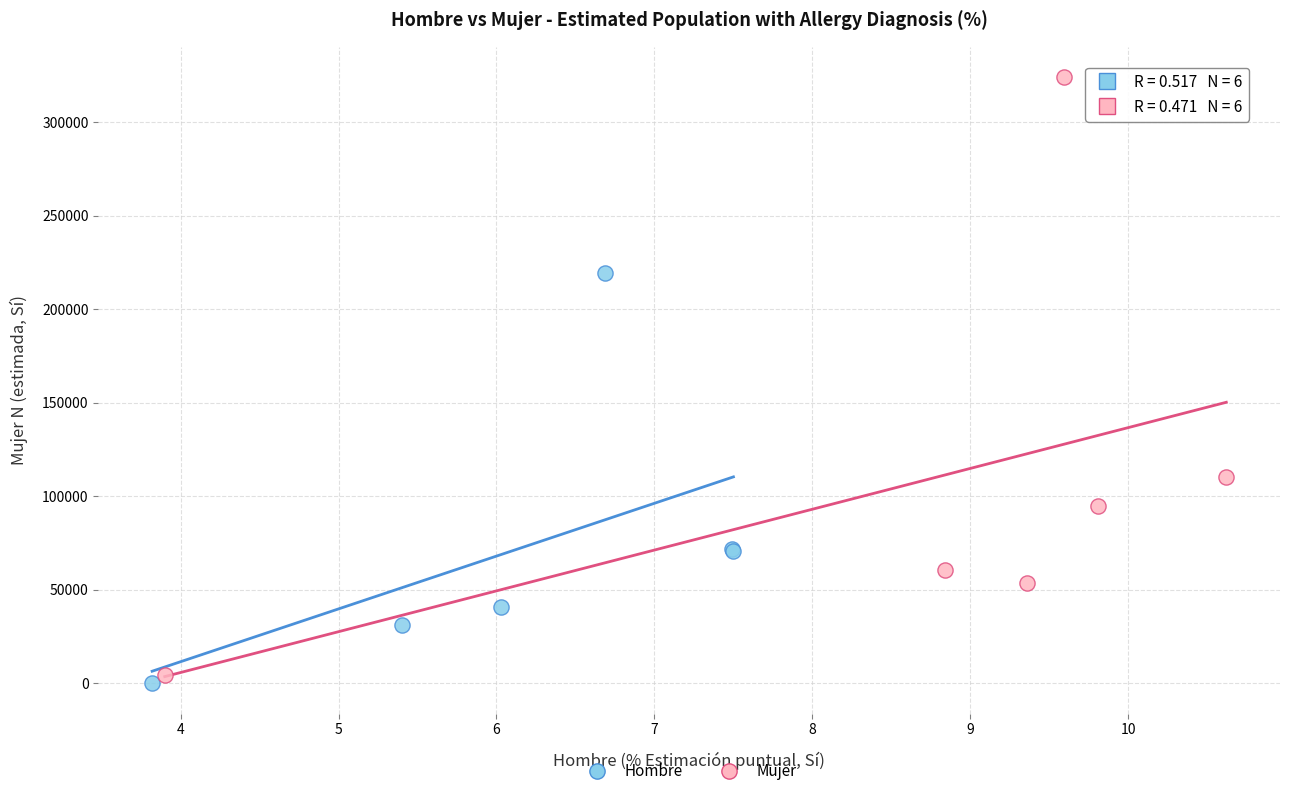

Which series reaches the maximum Y coordinate?

Mujer